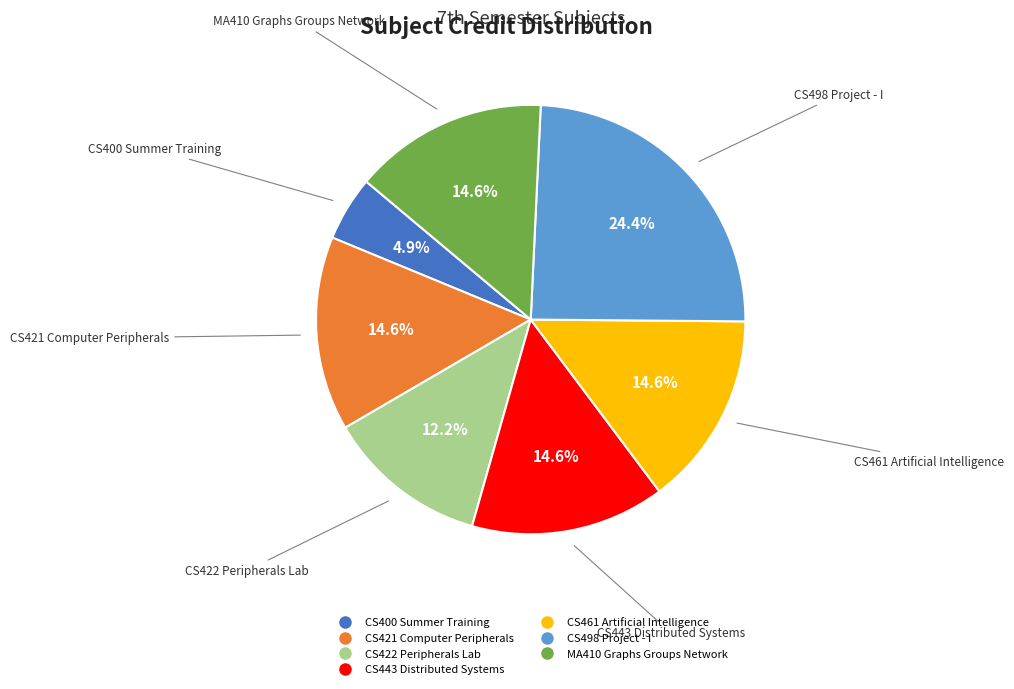

Combined, do CS498 Project - I and CS421 Computer Peripherals account for over 50%?

No